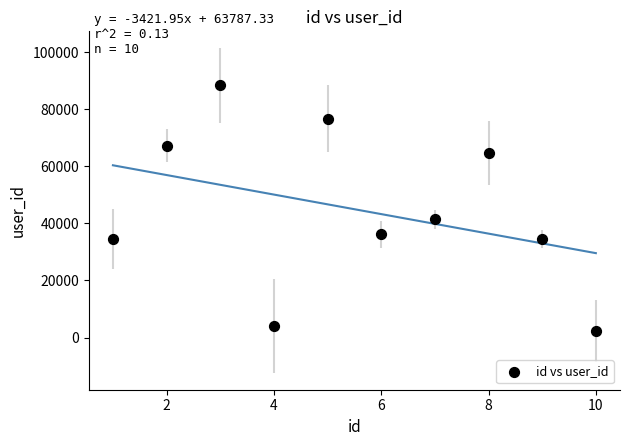

What is the range of Y values (max minus min)?

86021